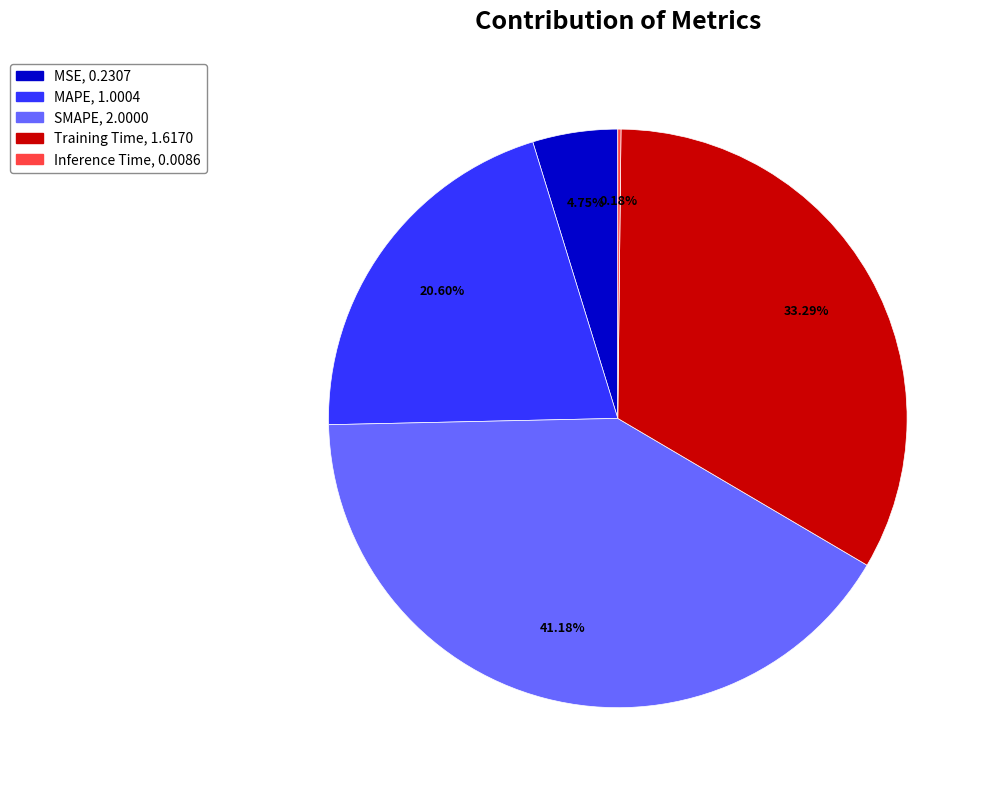

To the nearest percent, what portion does SMAPE represent?

41%